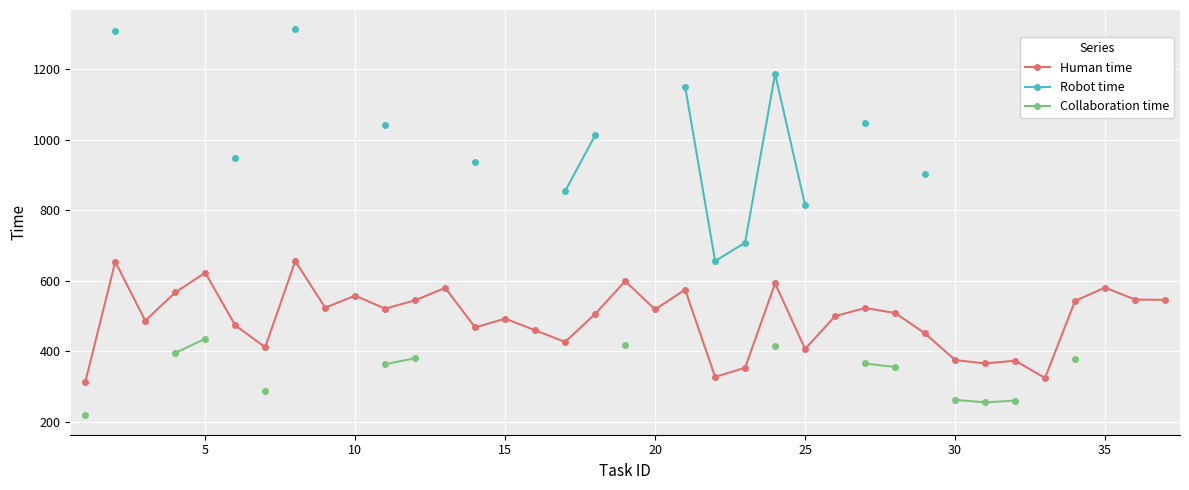

True or false: Human time has more than 2 points higher than both neighbors.

True